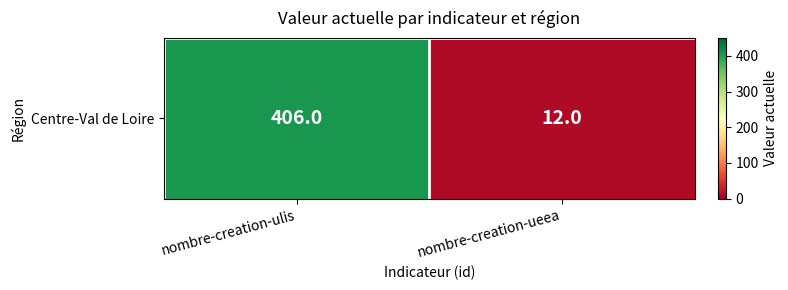

Where is the data nearest to the value 209?

nombre-creation-ulis